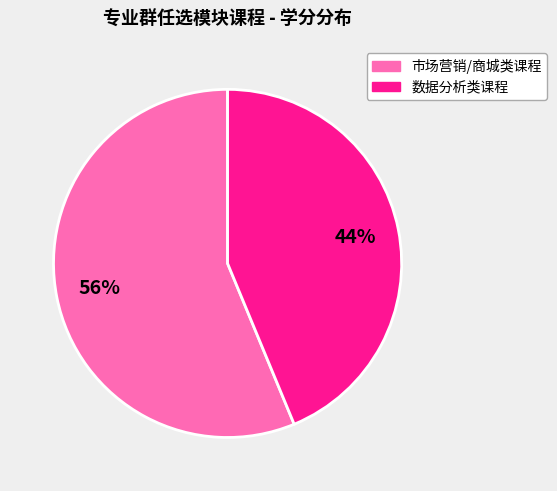

Does any single category account for the majority?

Yes